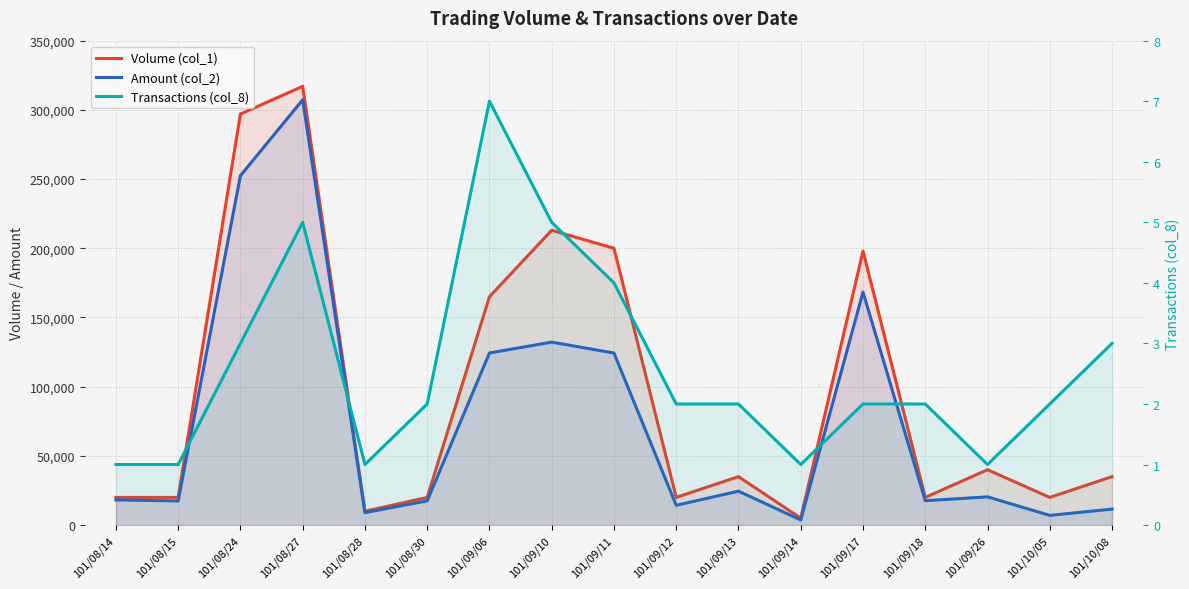

How many series are shown in this chart?

3